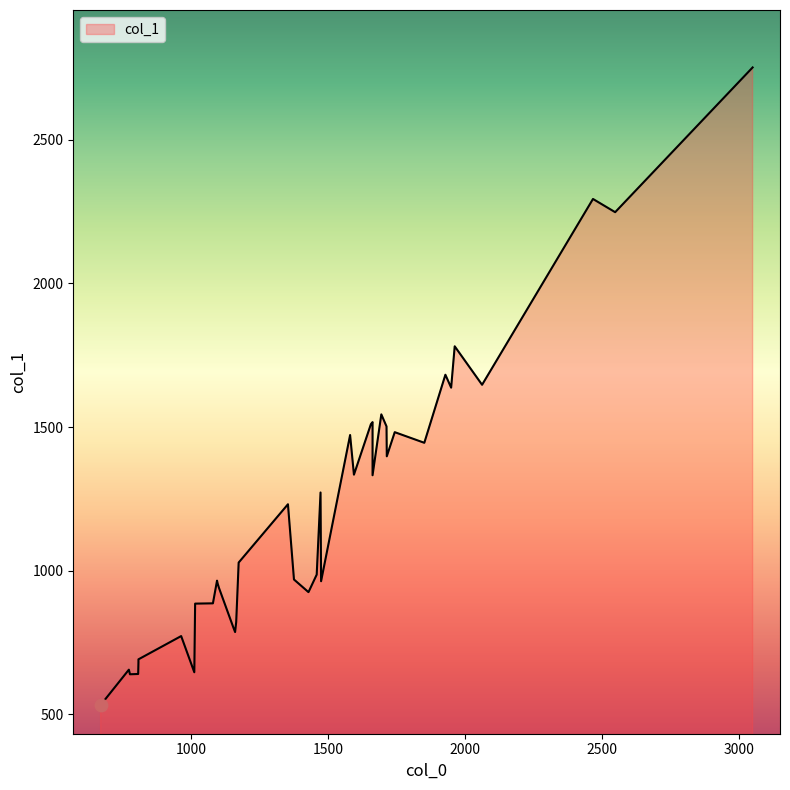

What is the change in value from 5 to 37?

+482